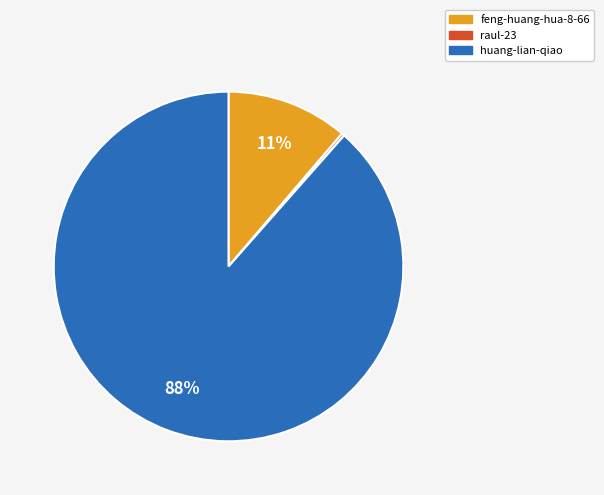

Does feng-huang-hua-8-66 account for over 50% of the chart?

No